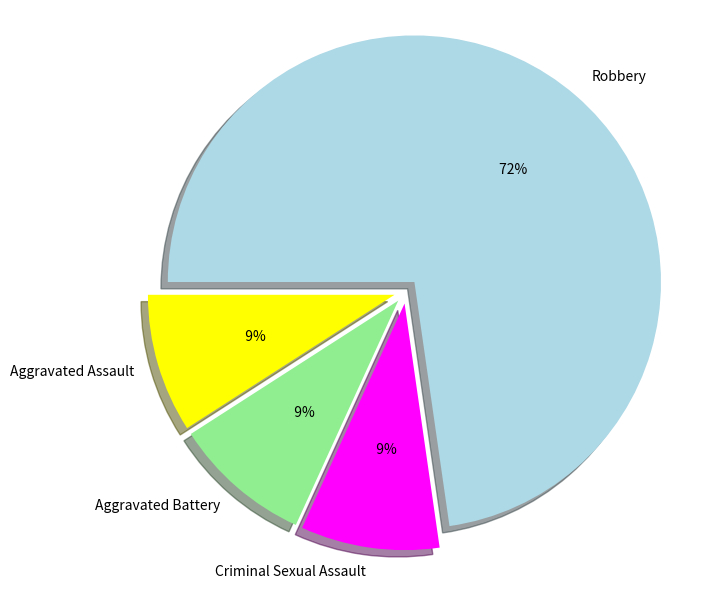

Which slice represents more than half of the pie?

Robbery